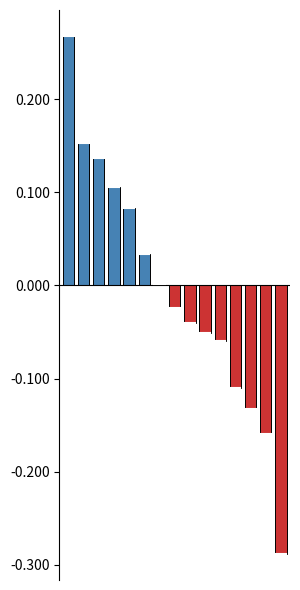

The value of Actual > PY at 9 is 0.2. True or false?

False